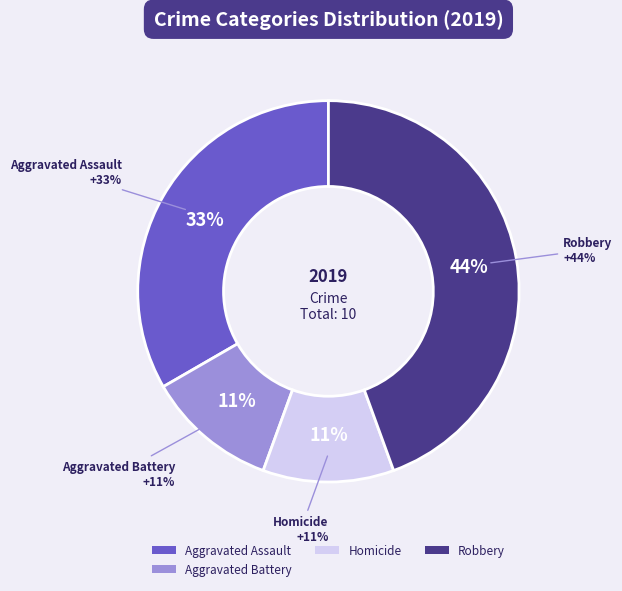

Is it true that Aggravated Battery is 23% of the pie?

False